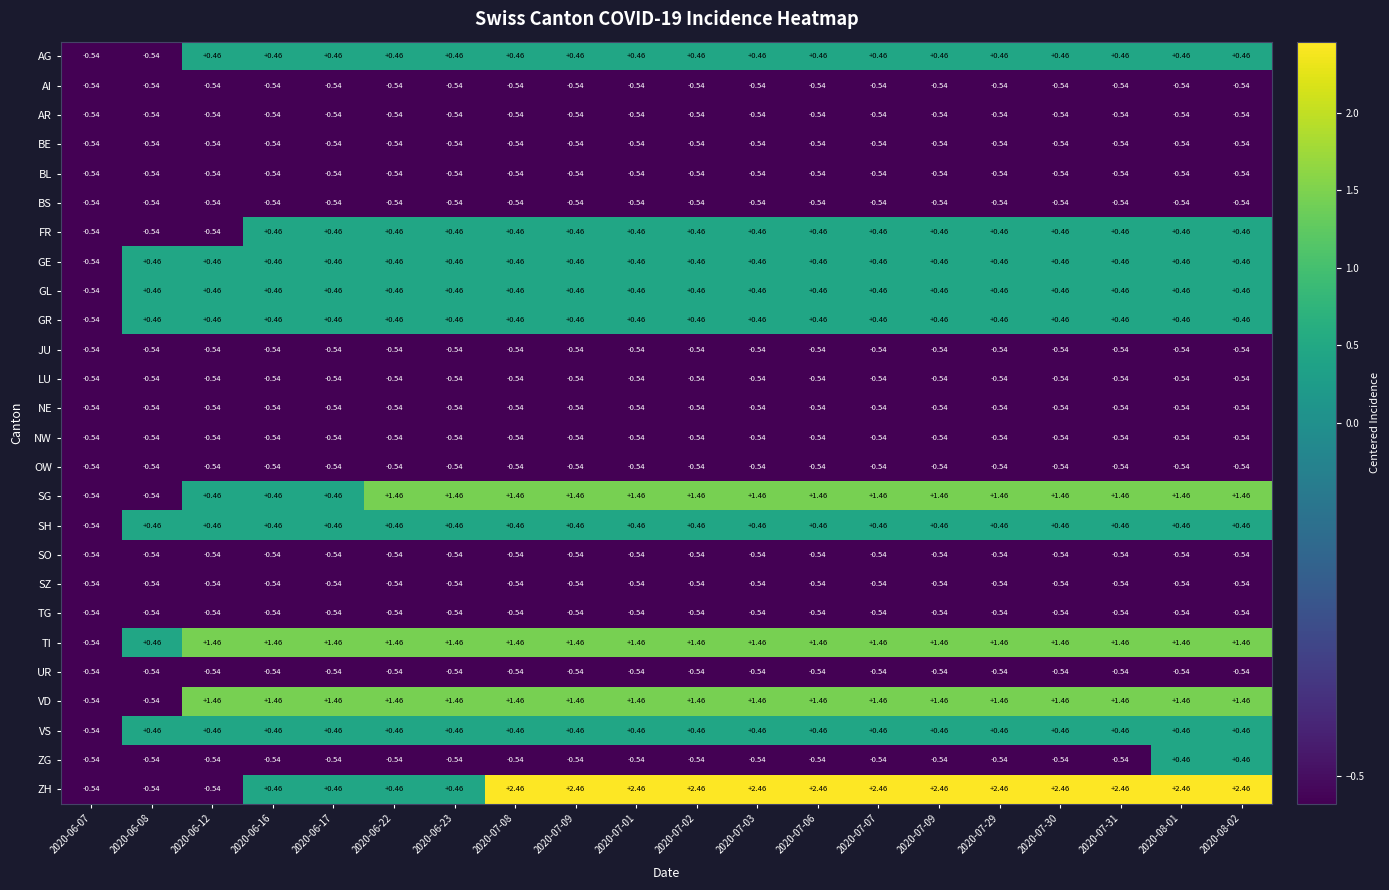

Which series has the largest range (max minus min)?

ZH